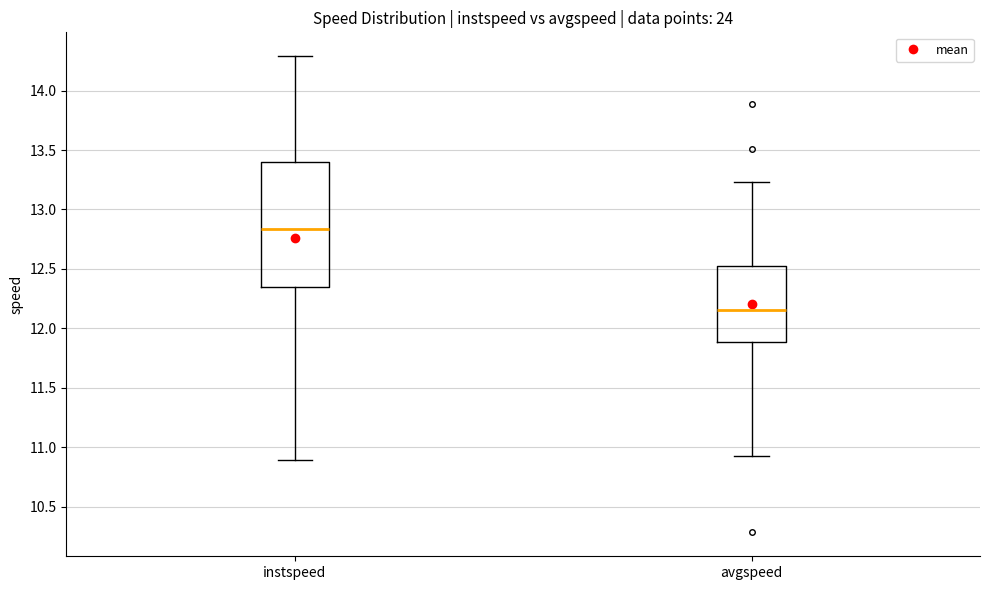

Which box has the lowest median line?

avgspeed